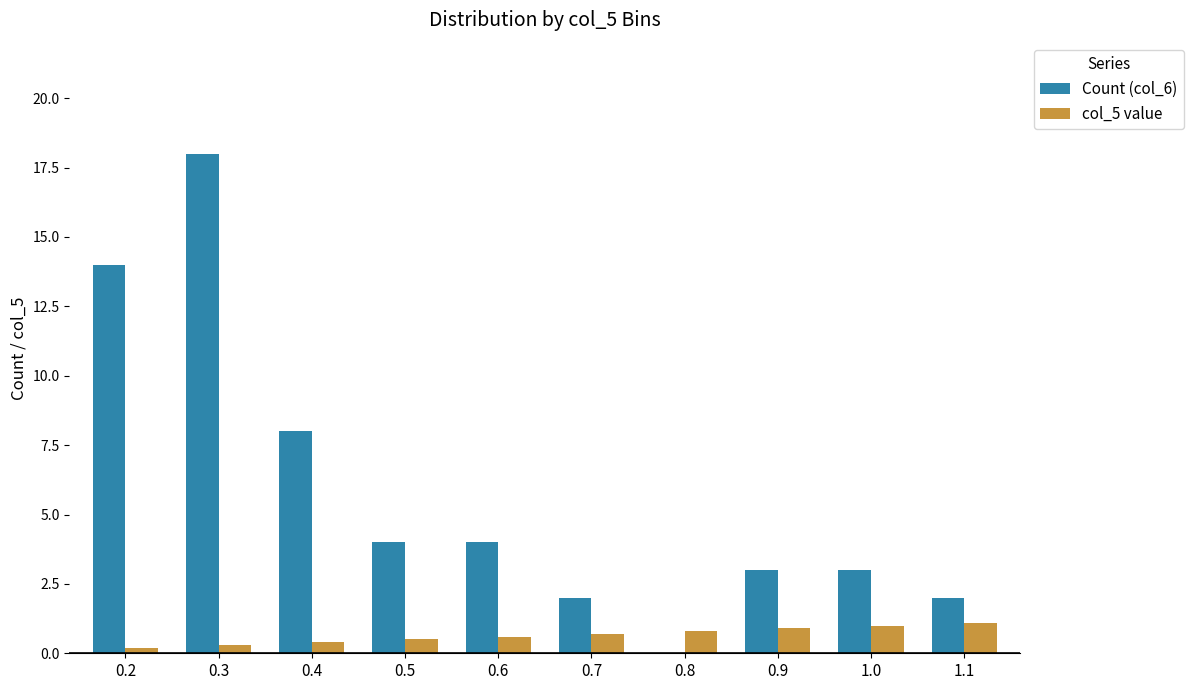

How many data points does each series have?

10